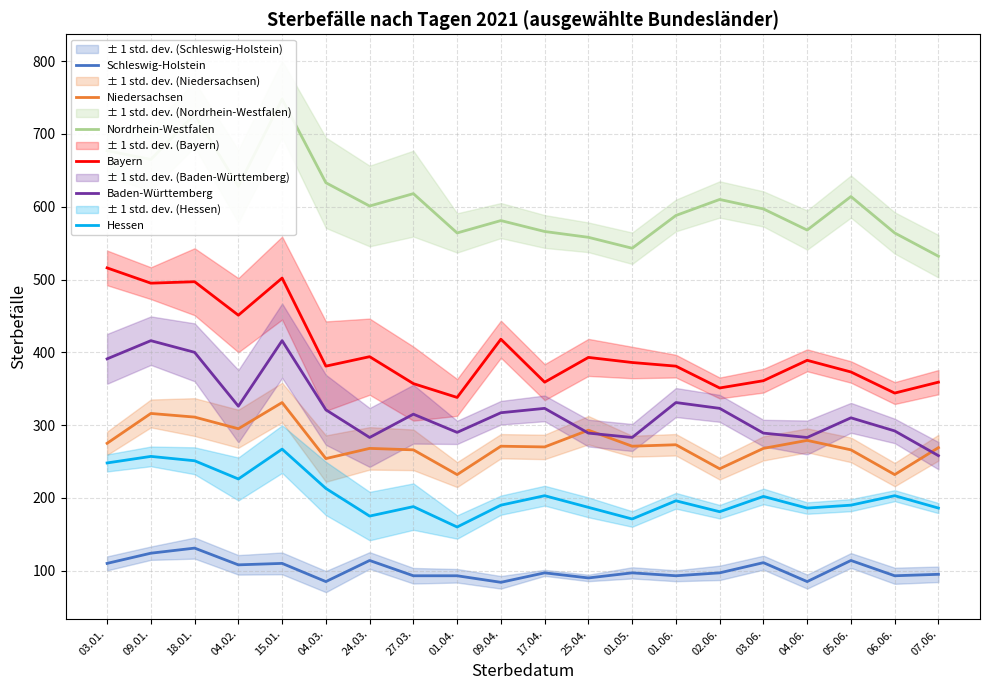

What is the difference between the highest and lowest values at 15.01.?

638